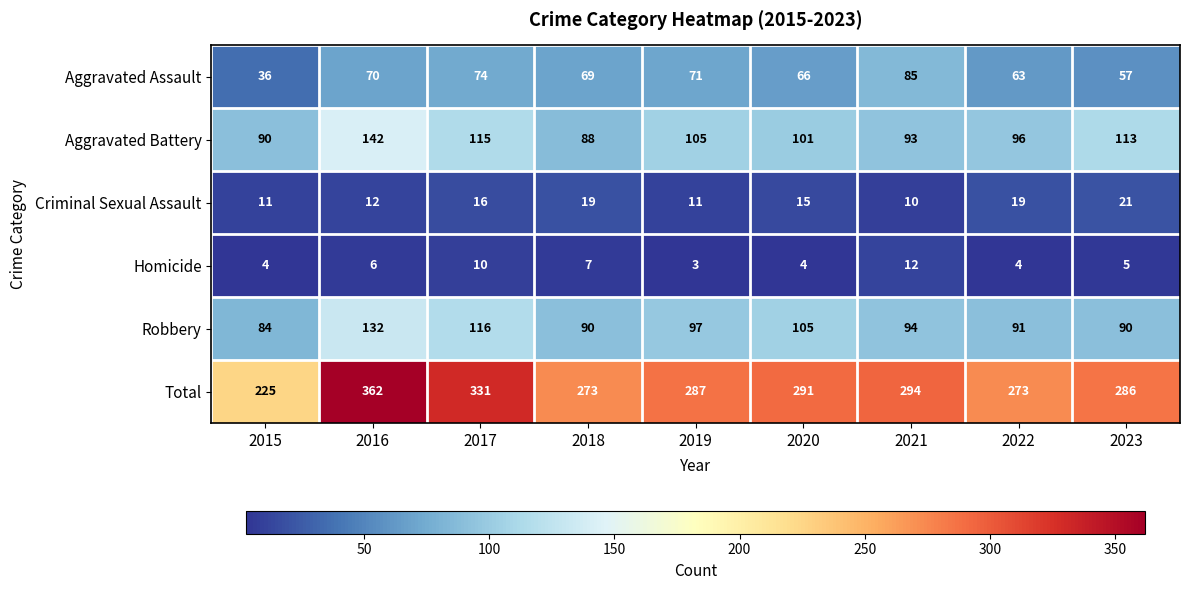

How many data points does each series have?

9